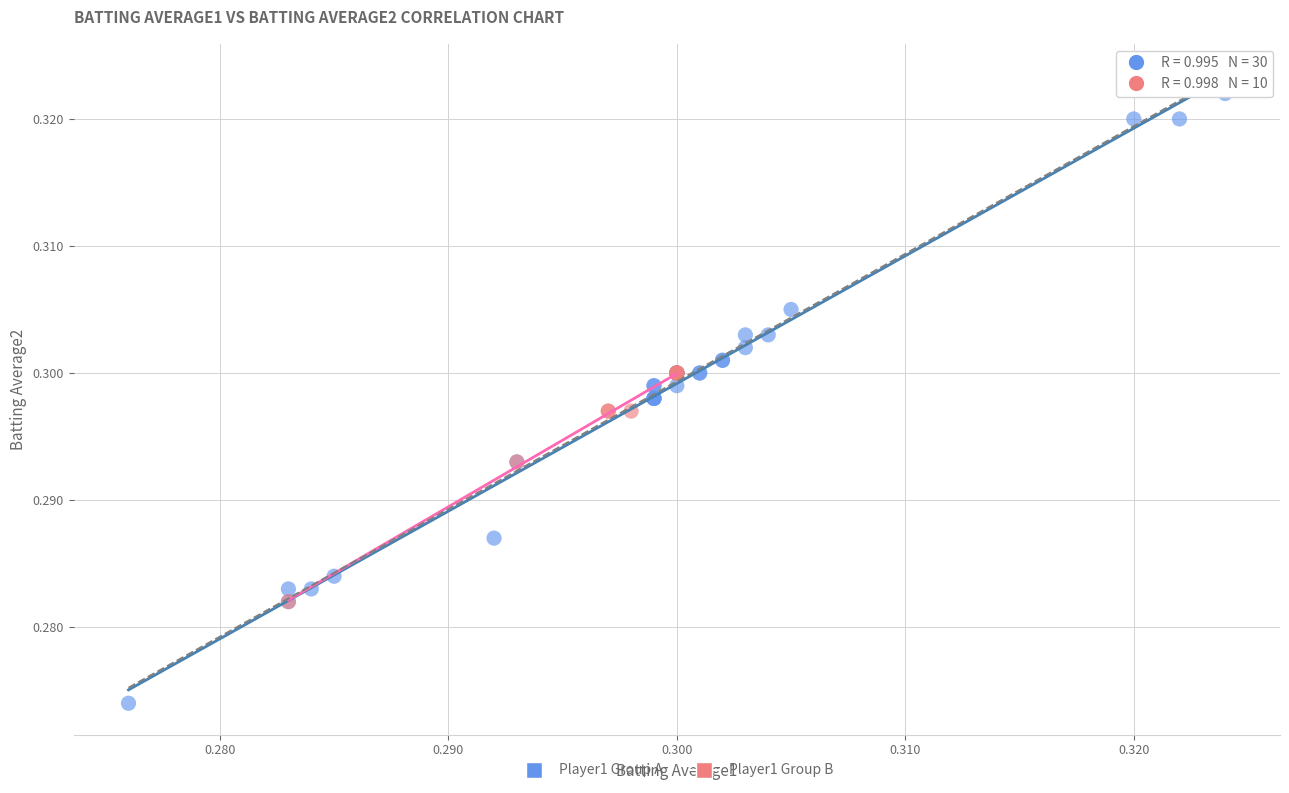

What are all the series names shown in the legend?

Player1 Group A, Player1 Group B